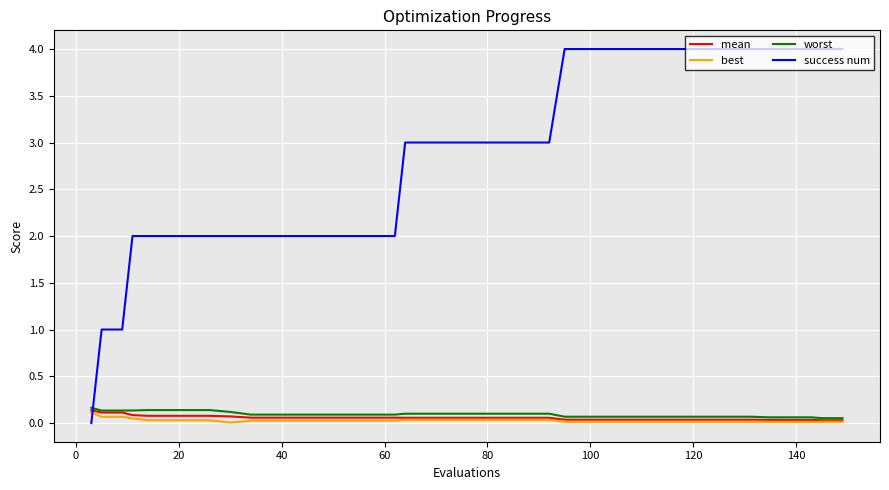

True or false: worst and best intersect in this chart.

False